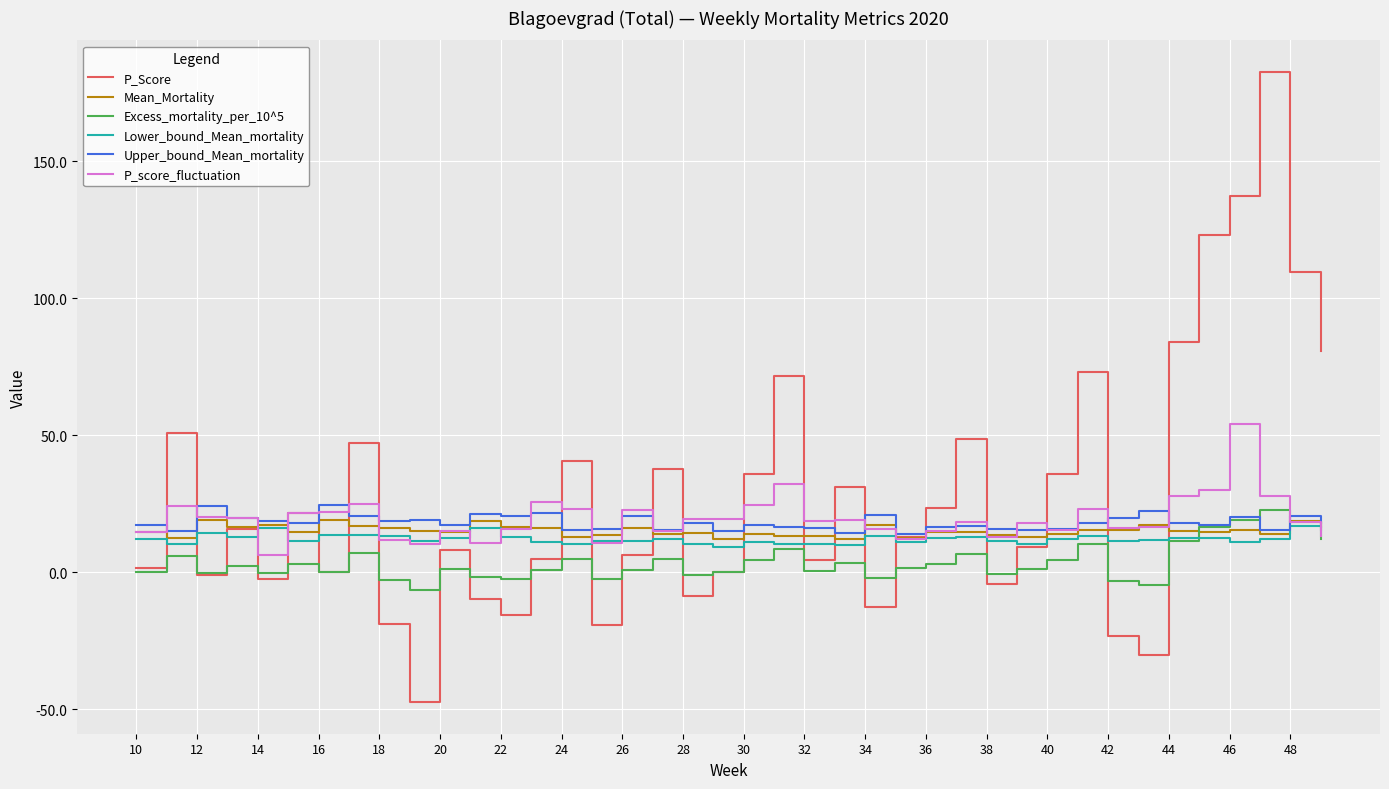

What is the maximum value for Excess_mortality_per_10^5?

22.7